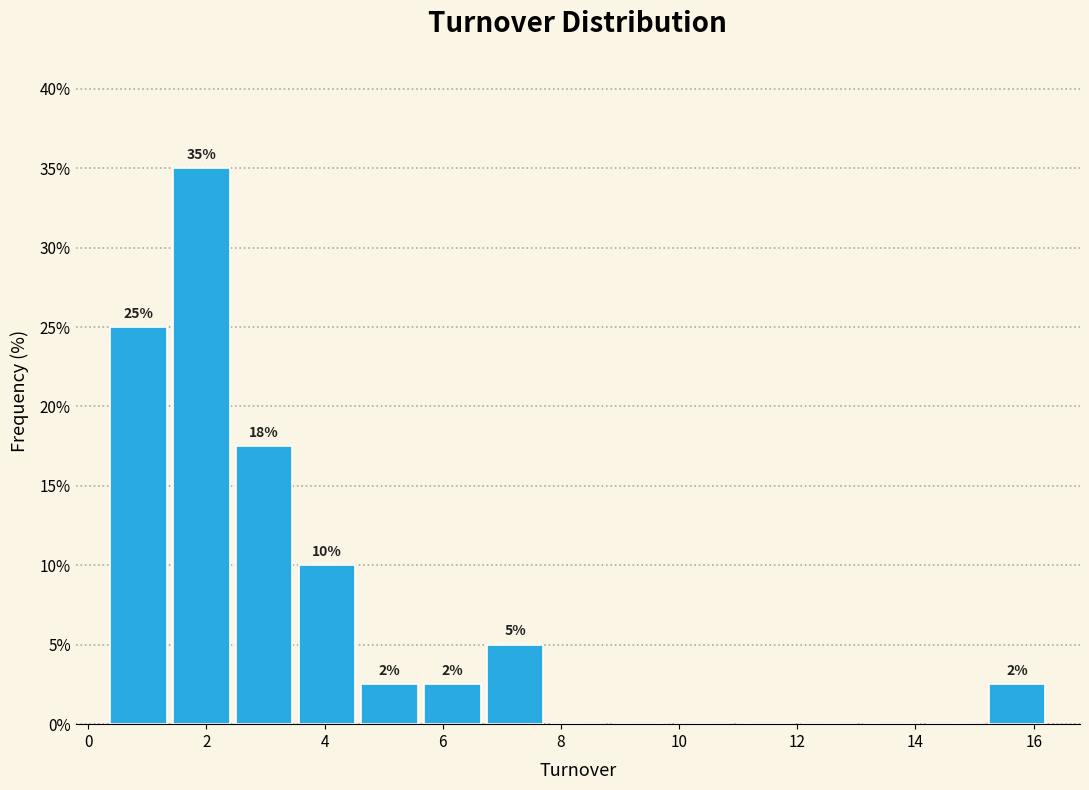

Over which range of the x-axis is the bar tallest?

1.4 to 2.4